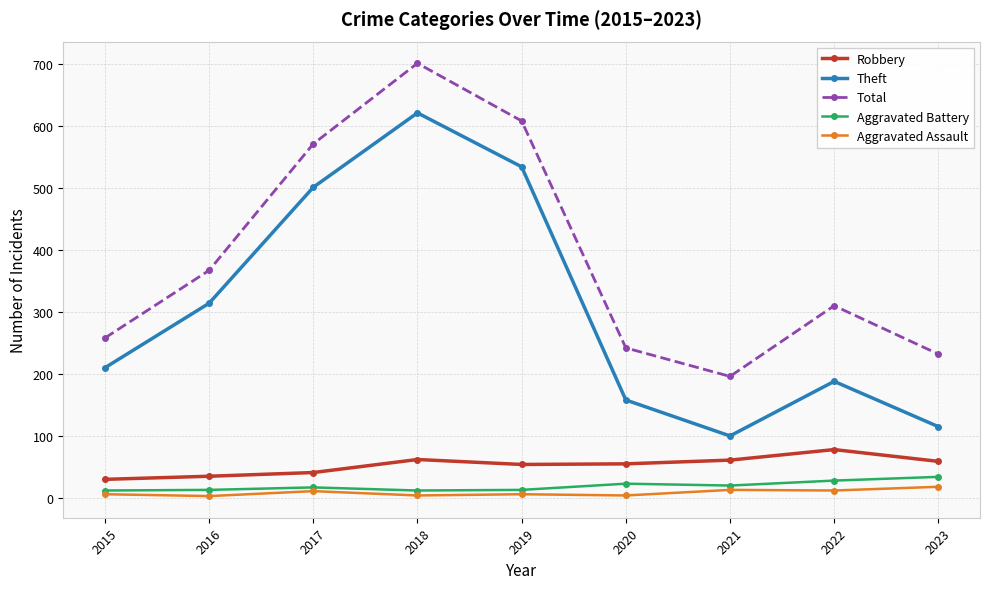

True or false: Robbery has a value of 41 at 2017.

True